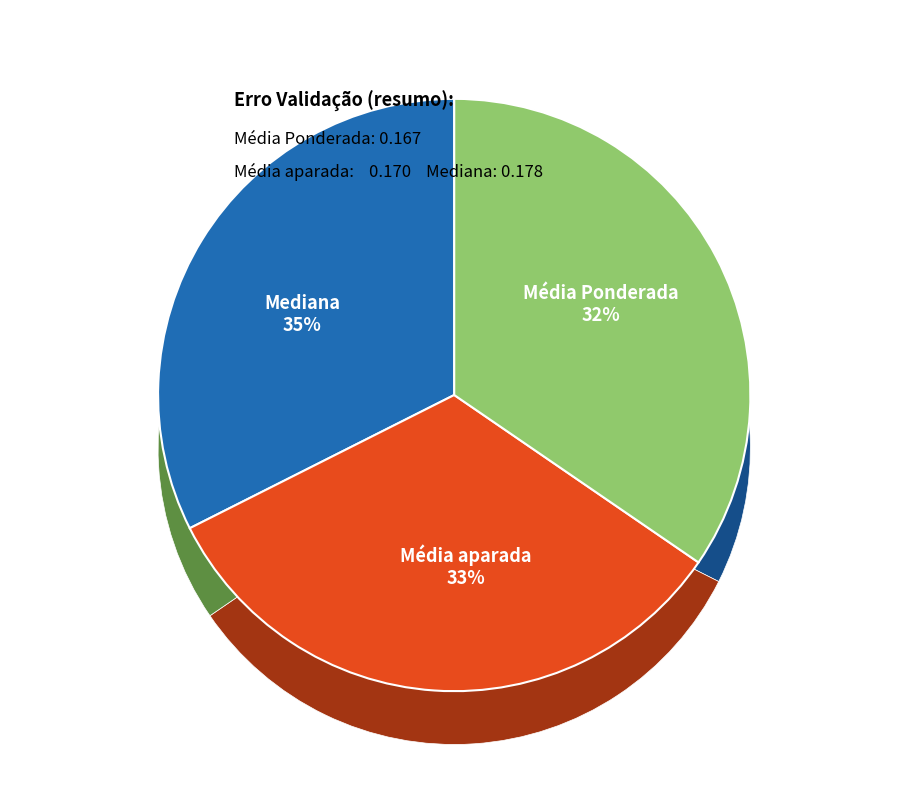

Is Média aparada the majority of the pie?

No